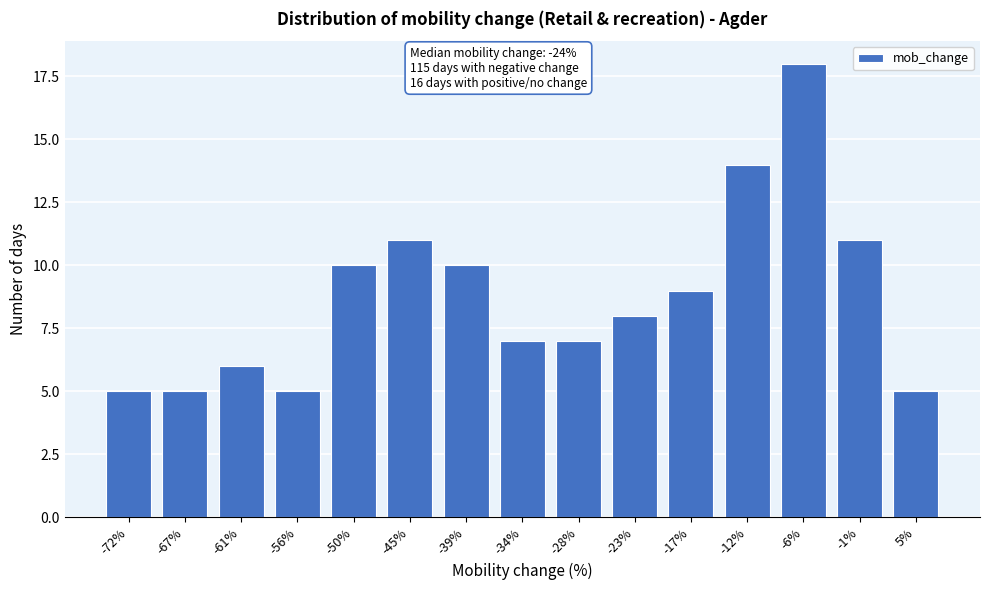

Reading left to right, list all the values displayed in this chart.

5	5	6	5	10	11	10	7	7	8	9	14	18	11	5